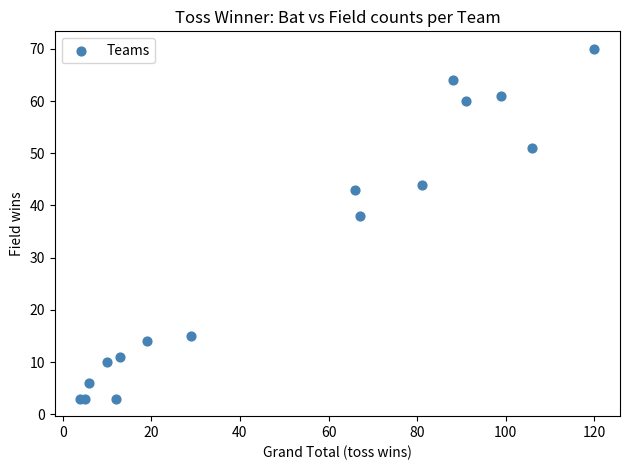

What Y value in the scatter plot is closest to 36?

38